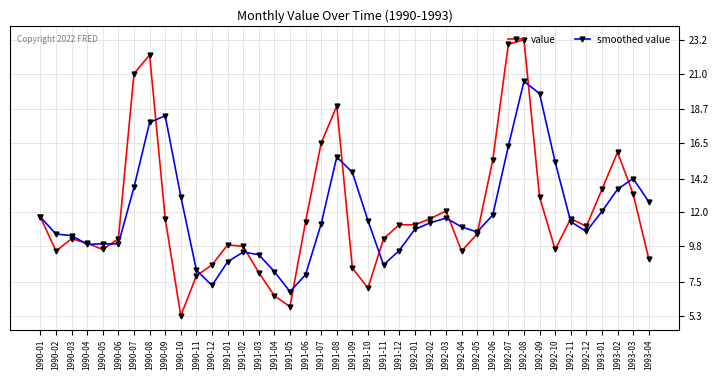

What position from the right is 1990-03?

38